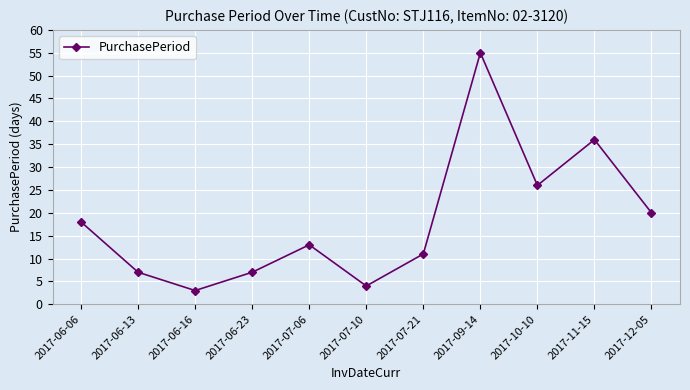

True or false: there are more than 1 points higher than both neighbors.

True